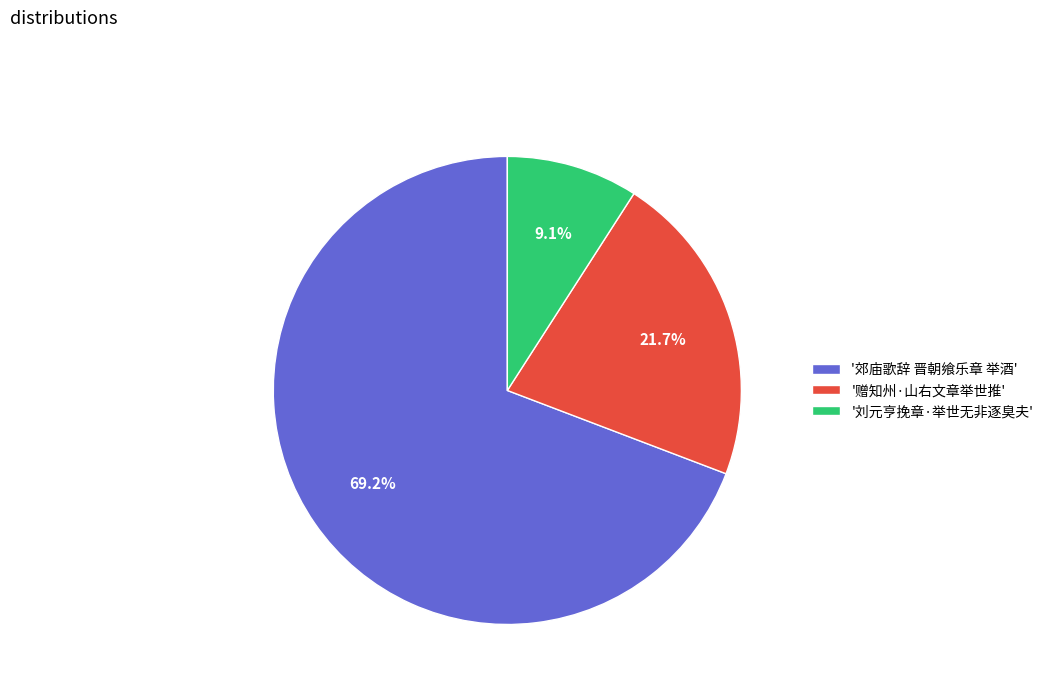

Approximately how many times larger is the value at '赠知州·山右文章举世推' compared to '郊庙歌辞 晋朝飨乐章 举酒'?

0.3